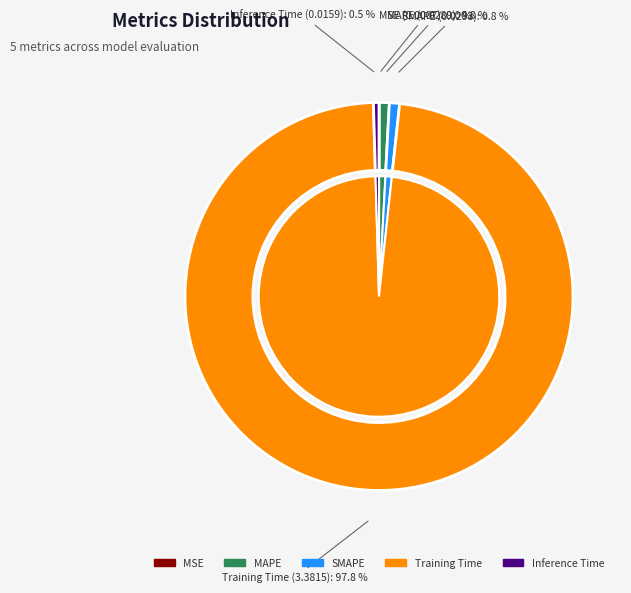

Which category has the biggest portion of the pie?

Training Time